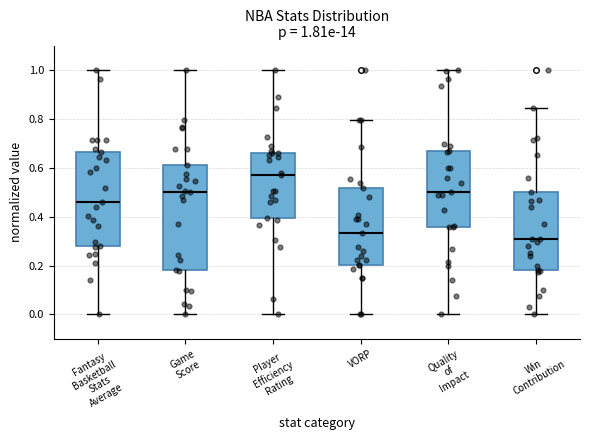

Which box's median line is the highest?

Player Efficiency Rating